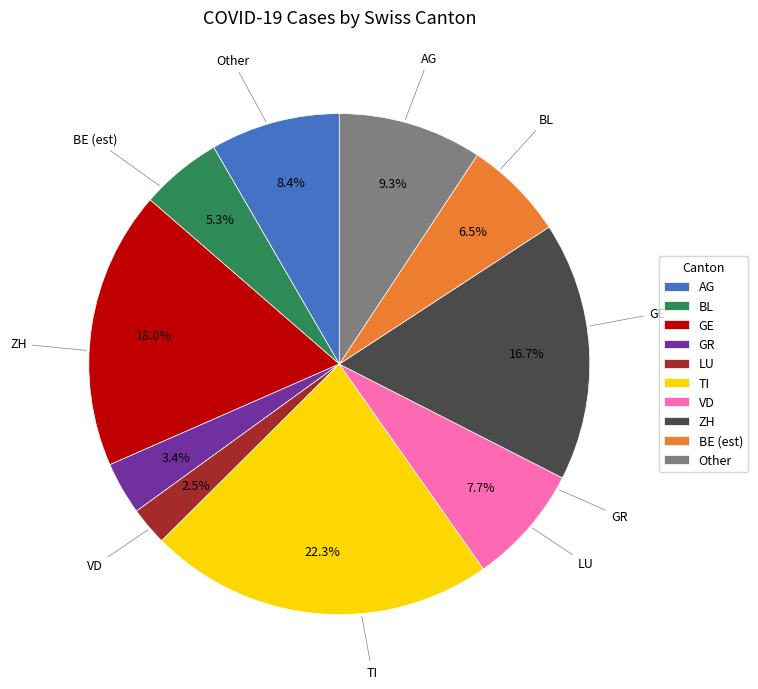

Rank the categories by value from highest to lowest.

TI, GE, ZH, Other, AG, VD, BE (est), BL, GR, LU